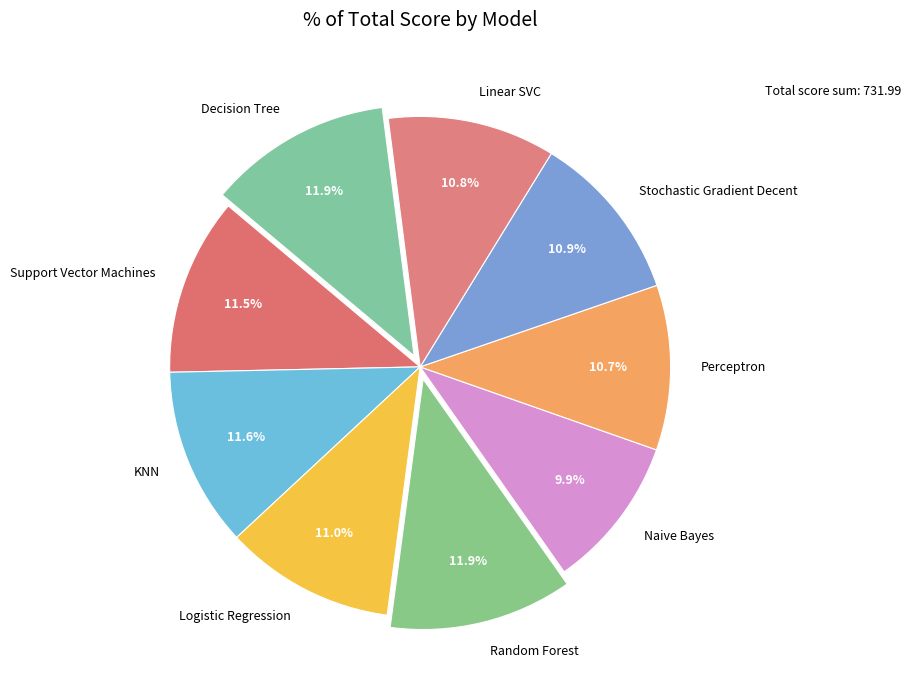

How many slices are in this pie chart?

9